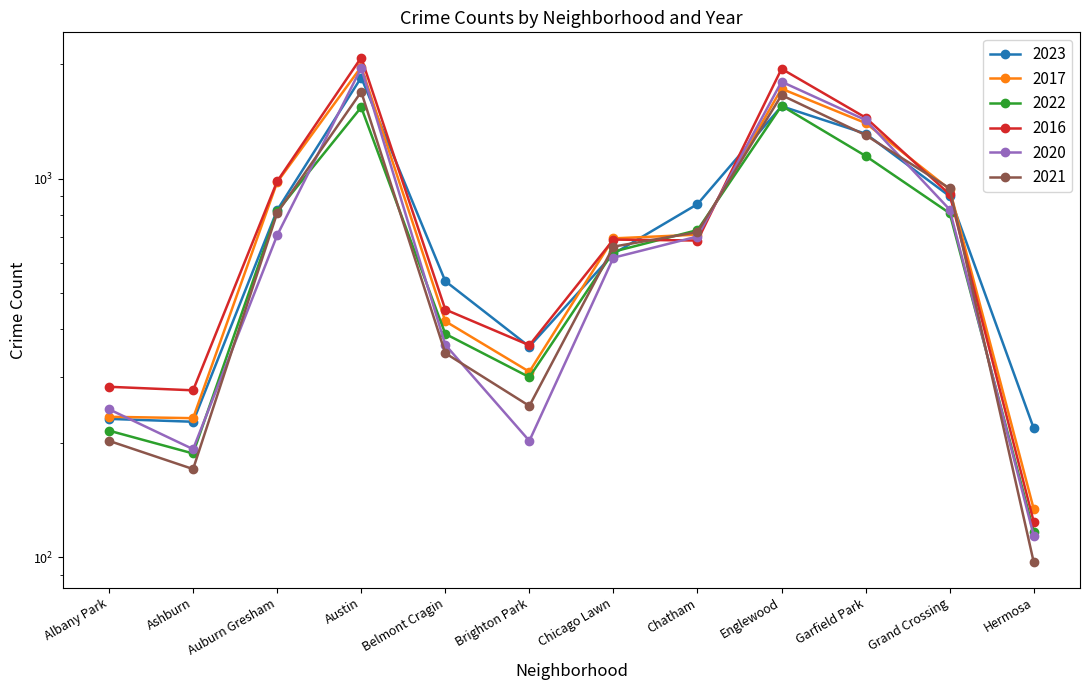

What is the value of the 2022 point at the 7th from the left?

641